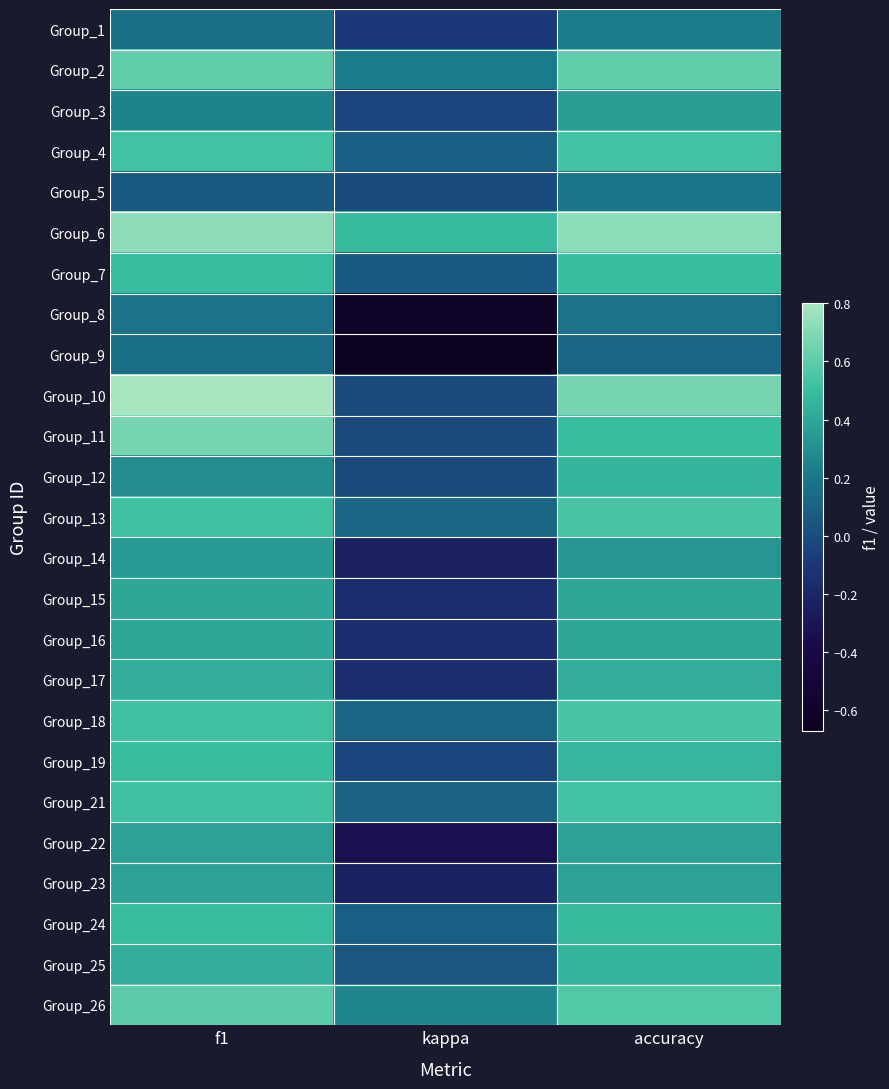

Reading left to right, extract all data points from this chart.

Group_1: f1=0.2	kappa=-0.1	accuracy=0.2
Group_2: f1=0.6	kappa=0.2	accuracy=0.6
Group_3: f1=0.3	kappa=-0.0	accuracy=0.4
Group_4: f1=0.5	kappa=0.1	accuracy=0.5
Group_5: f1=0.1	kappa=0.0	accuracy=0.2
Group_6: f1=0.7	kappa=0.5	accuracy=0.7
Group_7: f1=0.5	kappa=0.1	accuracy=0.5
Group_8: f1=0.2	kappa=-0.6	accuracy=0.2
Group_9: f1=0.2	kappa=-0.7	accuracy=0.1
Group_10: f1=0.8	kappa=0.0	accuracy=0.7
Group_11: f1=0.7	kappa=0.0	accuracy=0.5
Group_12: f1=0.3	kappa=0.0	accuracy=0.5
Group_13: f1=0.5	kappa=0.1	accuracy=0.5
Group_14: f1=0.4	kappa=-0.2	accuracy=0.3
Group_15: f1=0.4	kappa=-0.2	accuracy=0.4
Group_16: f1=0.4	kappa=-0.2	accuracy=0.4
Group_17: f1=0.4	kappa=-0.1	accuracy=0.4
Group_18: f1=0.5	kappa=0.1	accuracy=0.5
Group_19: f1=0.5	kappa=-0.0	accuracy=0.5
Group_21: f1=0.5	kappa=0.1	accuracy=0.5
Group_22: f1=0.4	kappa=-0.3	accuracy=0.4
Group_23: f1=0.4	kappa=-0.2	accuracy=0.4
Group_24: f1=0.5	kappa=0.1	accuracy=0.5
Group_25: f1=0.4	kappa=0.0	accuracy=0.5
Group_26: f1=0.6	kappa=0.3	accuracy=0.6